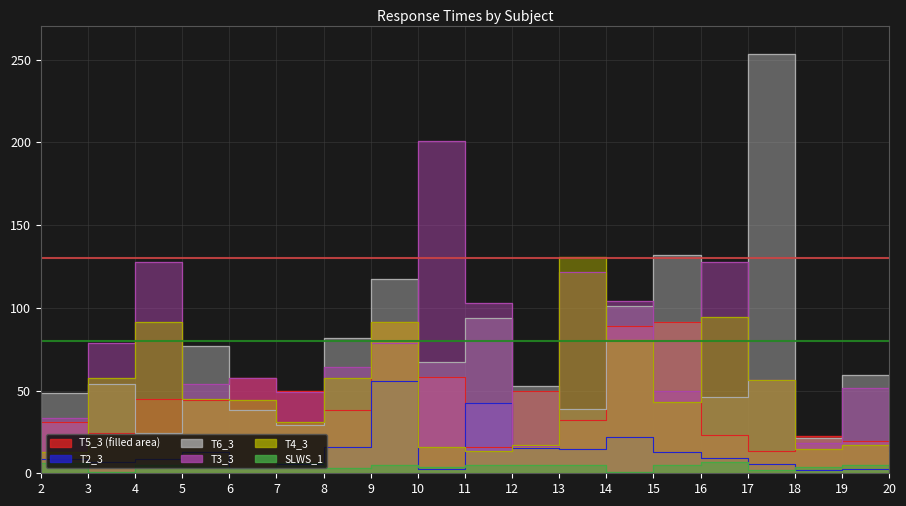

What is the total value across all series at 13?

343.2